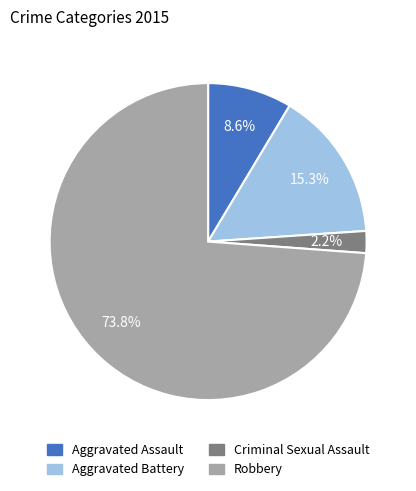

Rank the categories by value from lowest to highest.

Criminal Sexual Assault, Aggravated Assault, Aggravated Battery, Robbery